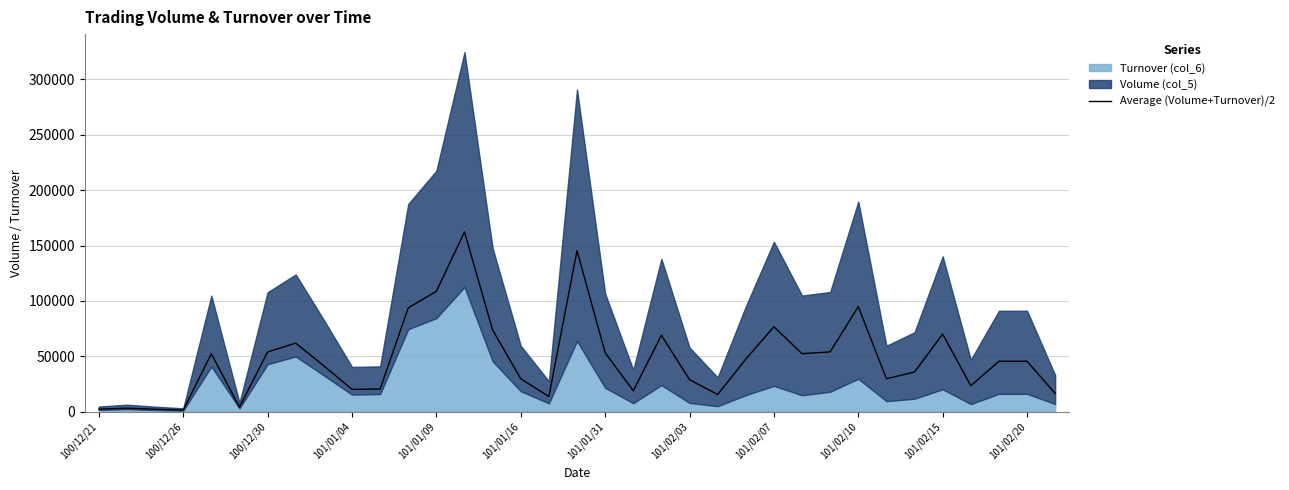

Where is the data nearest to the value 81935?

101/02/07